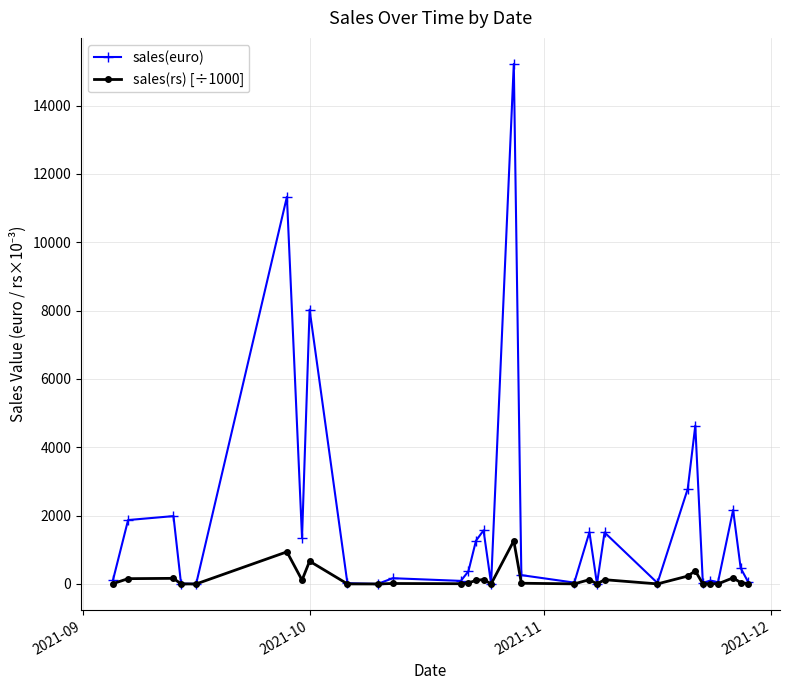

Which series has the largest total across all categories?

sales(euro)